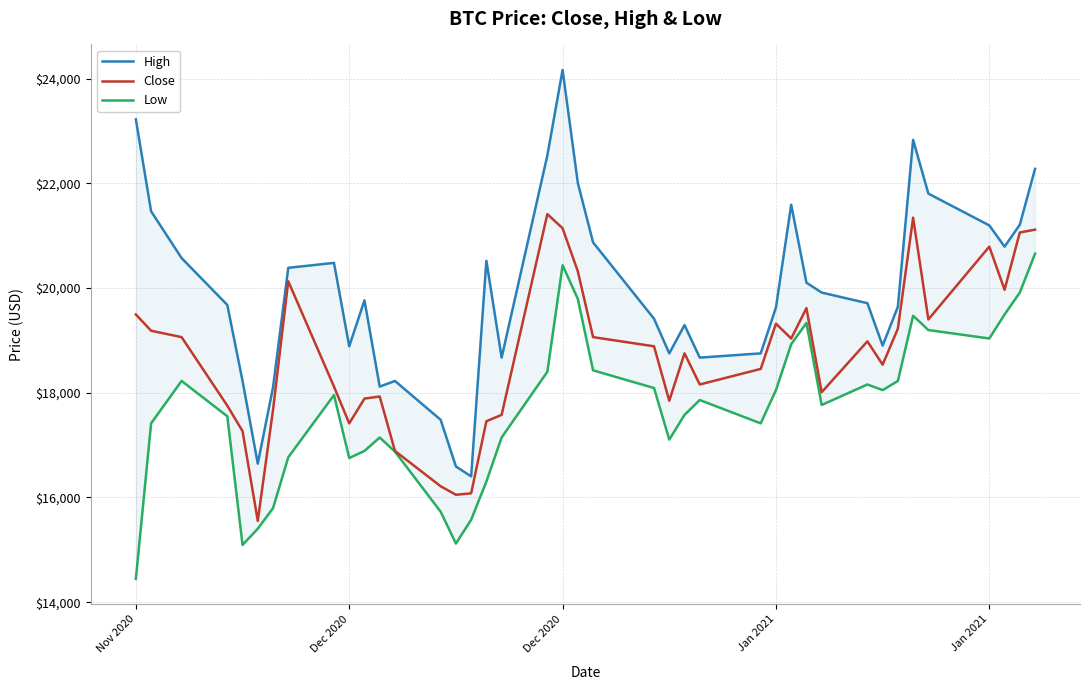

Is this an area chart (filled region under the line)?

No